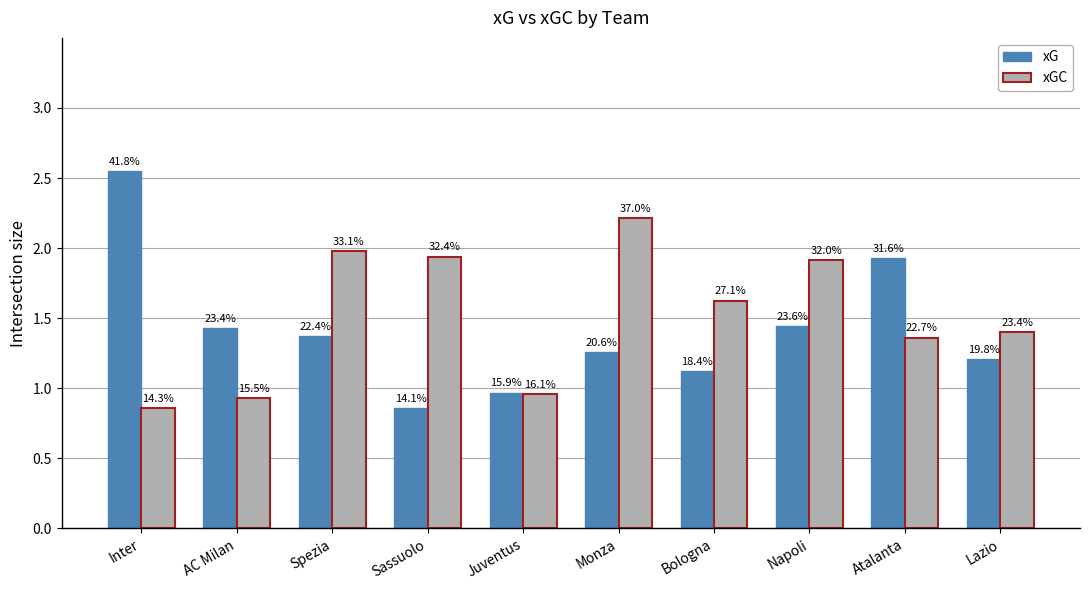

Reading left to right, list all the values displayed in this chart.

xG: 2.6	1.4	1.4	0.9	1.0	1.3	1.1	1.4	1.9	1.2
xGC: 0.9	0.9	2.0	1.9	1.0	2.2	1.6	1.9	1.4	1.4